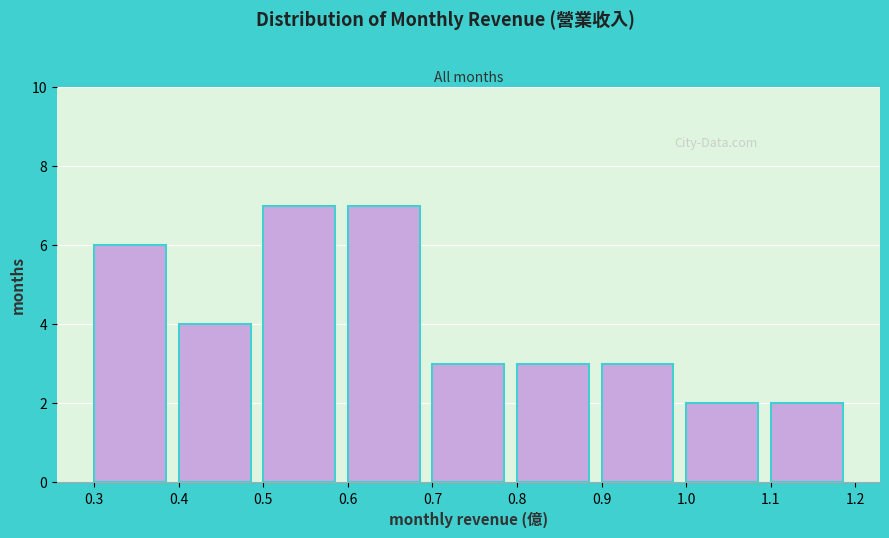

What is the height of the bar covering 0.7 to 0.8 on the x-axis? The values are not printed on the chart, so give them approximately, as read against the axis.

3